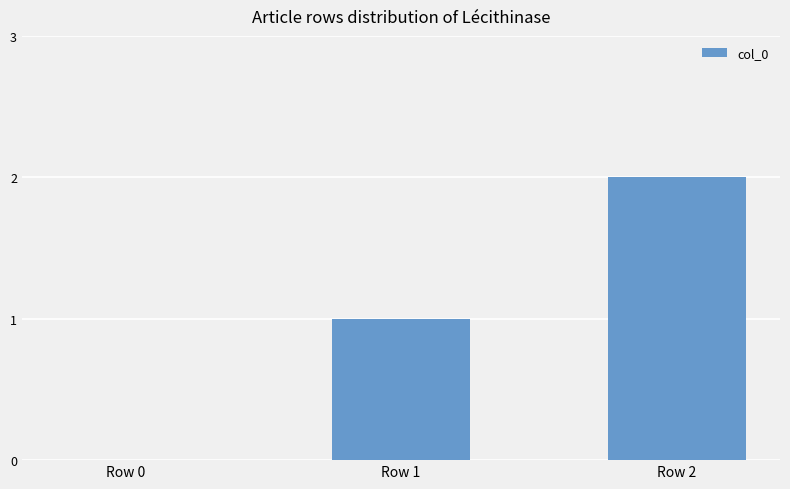

How many values are above zero?

2